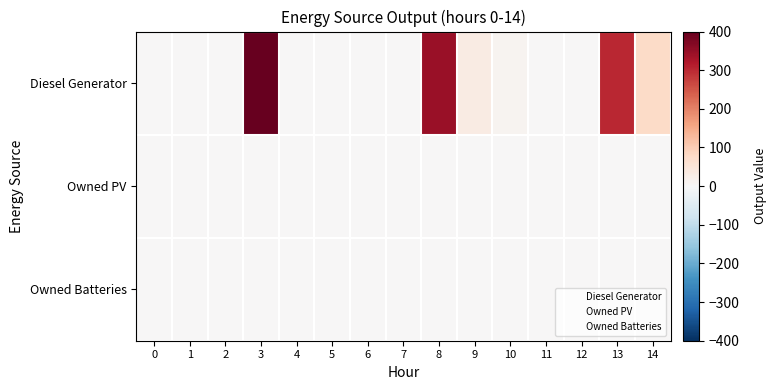

Reading left to right, transcribe all the data shown in this chart.

Diesel Generator: 0=0	1=0	2=0	3=400	4=0	5=0	6=0	7=0	8=346	9=33	10=11	11=0	12=0	13=302	14=77
Owned PV: 0=0	1=0	2=0	3=0	4=0	5=0	6=0	7=0	8=0	9=0	10=0	11=0	12=0	13=0	14=0
Owned Batteries: 0=0	1=0	2=0	3=0	4=0	5=0	6=0	7=0	8=0	9=0	10=0	11=0	12=0	13=0	14=0